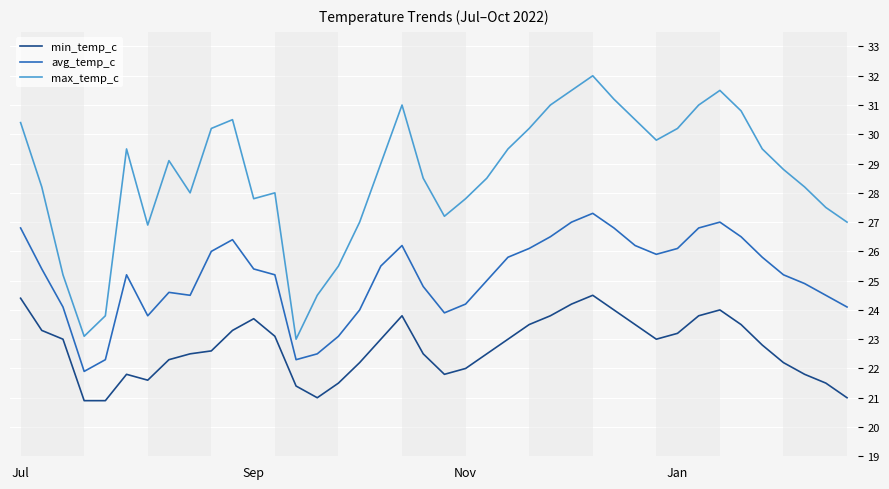

Count the number of categories in the chart.

40